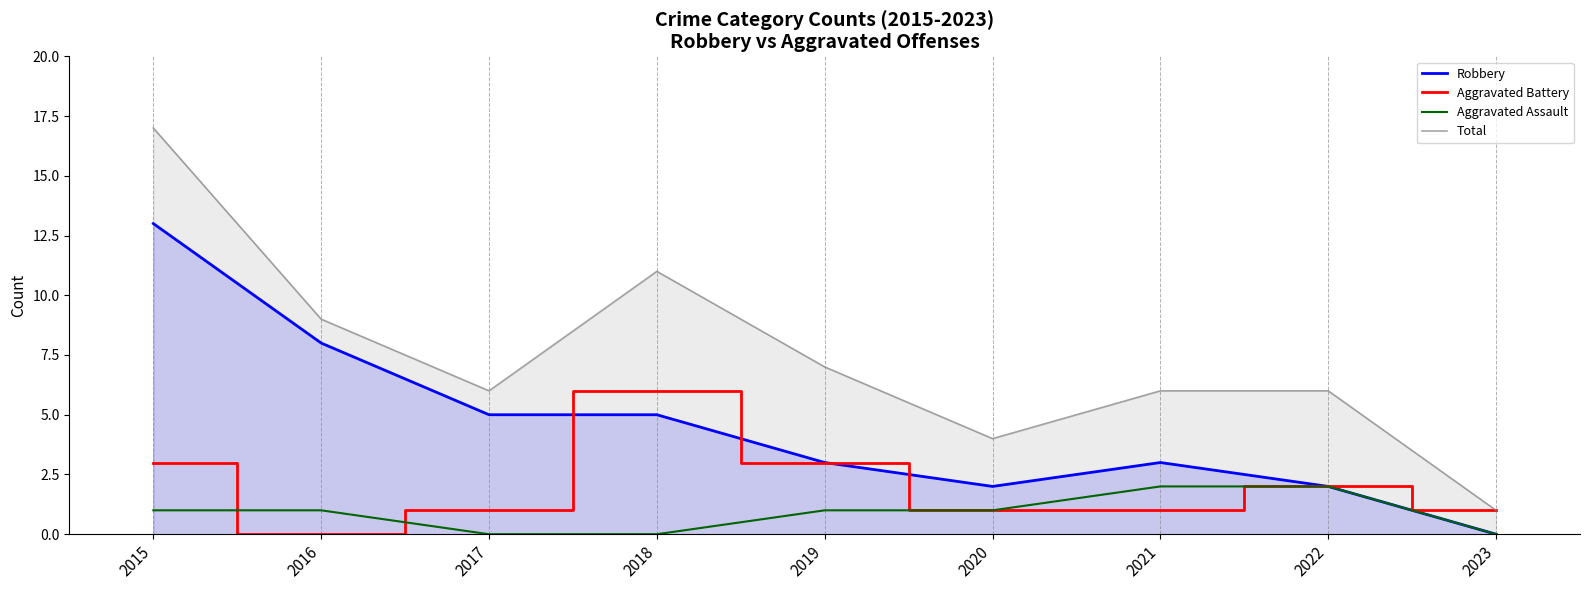

What value does the Aggravated Assault series have at 2020?

1